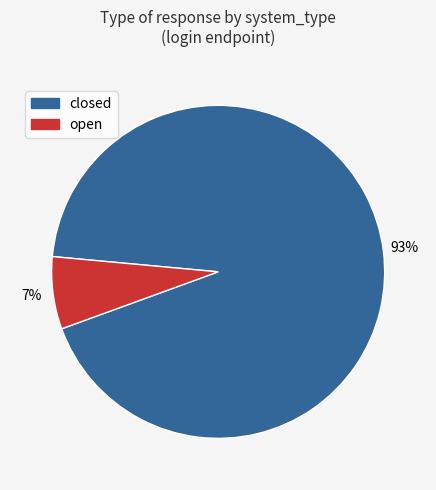

Is the sum of closed and open greater than half?

Yes